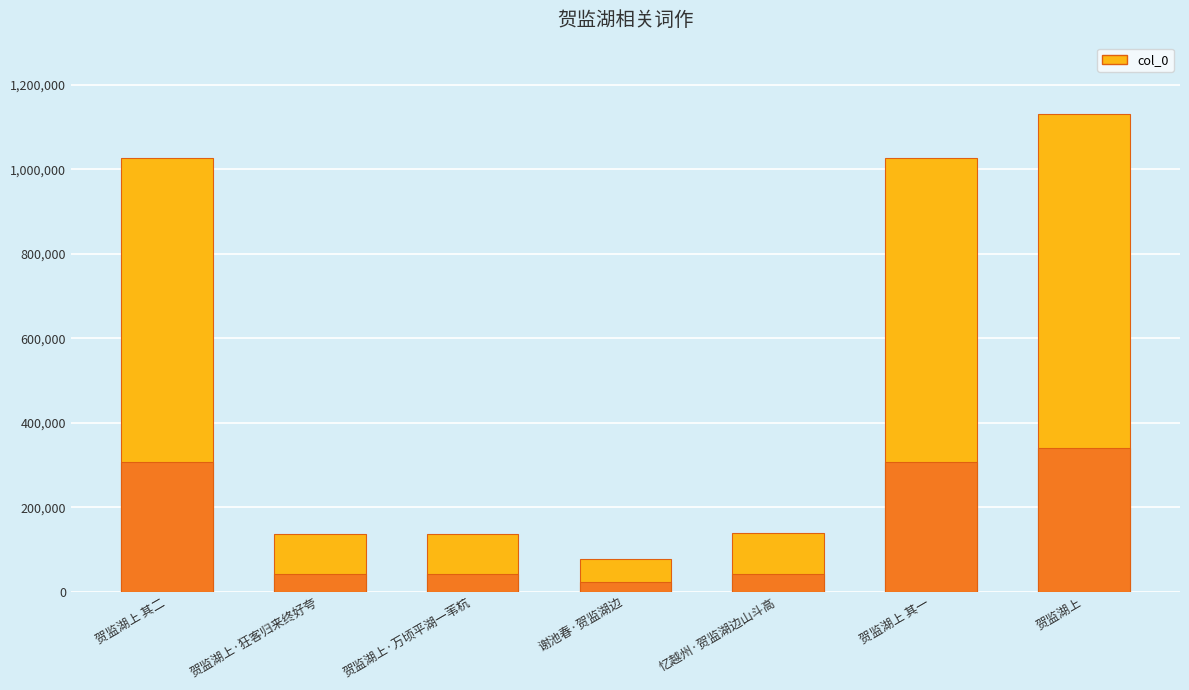

Reading left to right, what are all the values shown in this chart?

贺监湖上 其二=1027175	贺监湖上·狂客归来终好夸=135425	贺监湖上·万顷平湖一苇杭=135426	谢池春·贺监湖边=76164	忆越州·贺监湖边山斗高=138656	贺监湖上 其一=1027176	贺监湖上=1131335